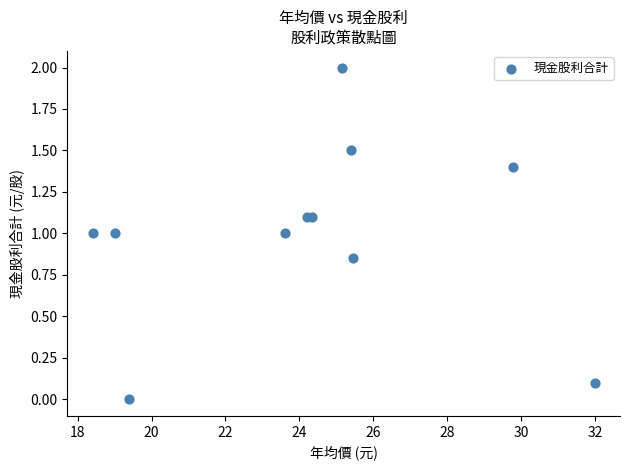

What is the average Y value?

1.0